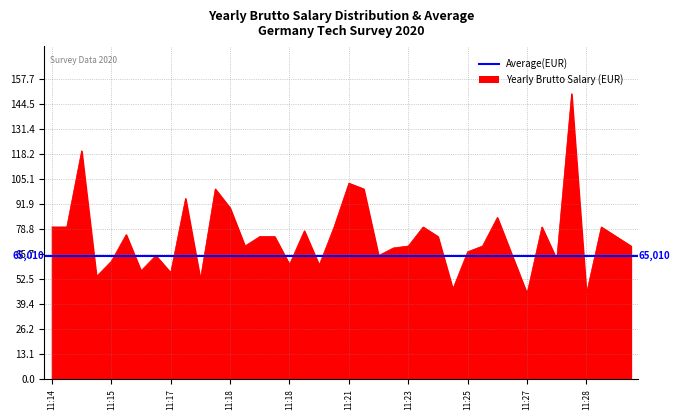

Which category has the highest value across all series?

2020-11-24 11:28